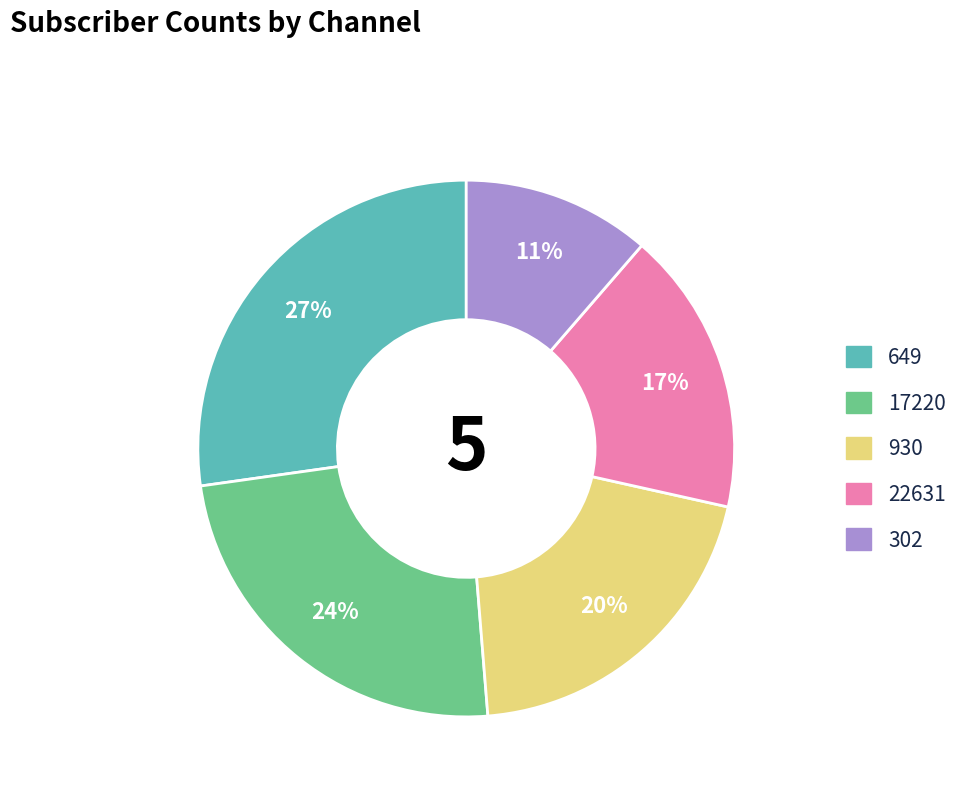

True or false: 649 accounts for 27% of the total.

True